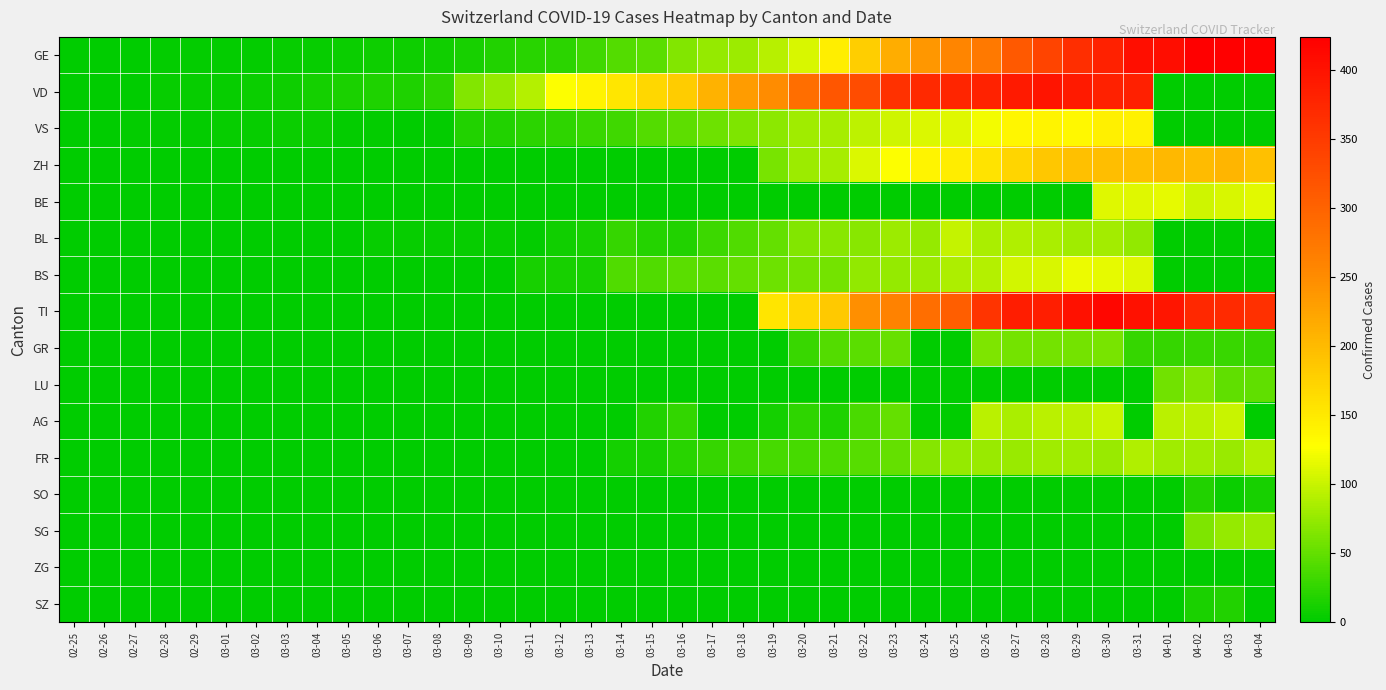

Which series changed the most between 02-26 and 03-05?

VD